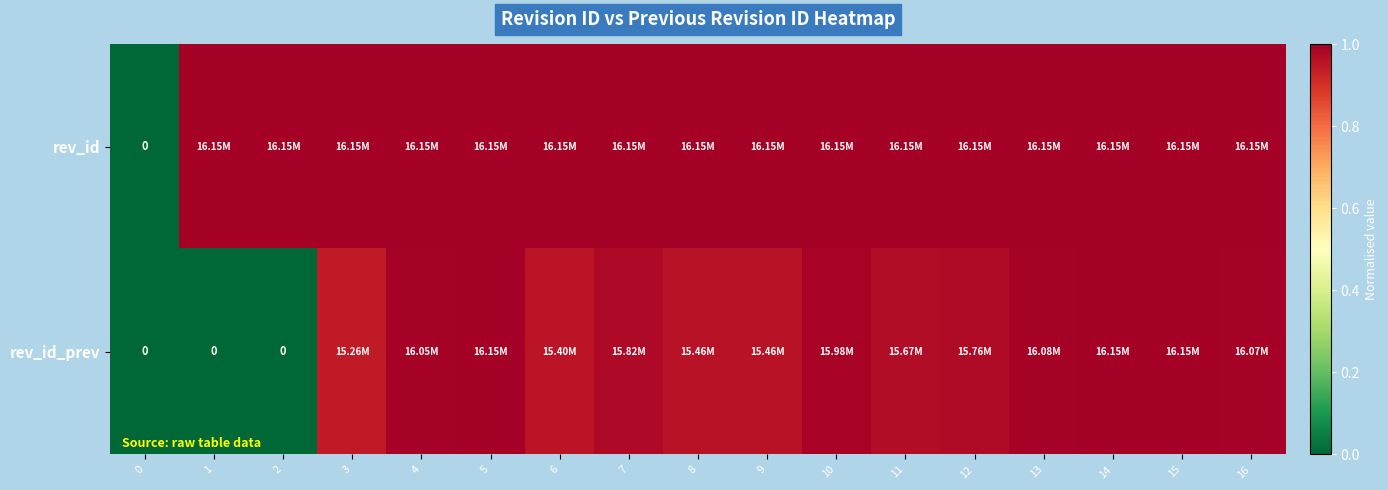

What value does the rev_id series have at 11?

1.0